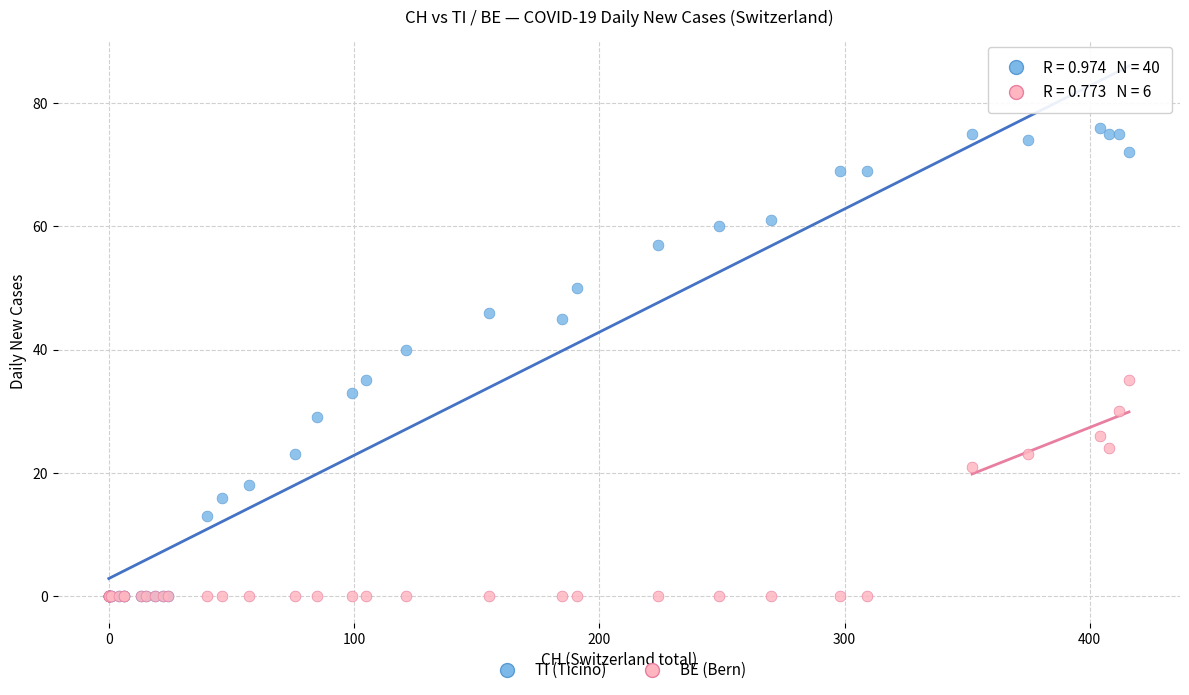

Which series contains the highest Y value?

TI (Ticino)